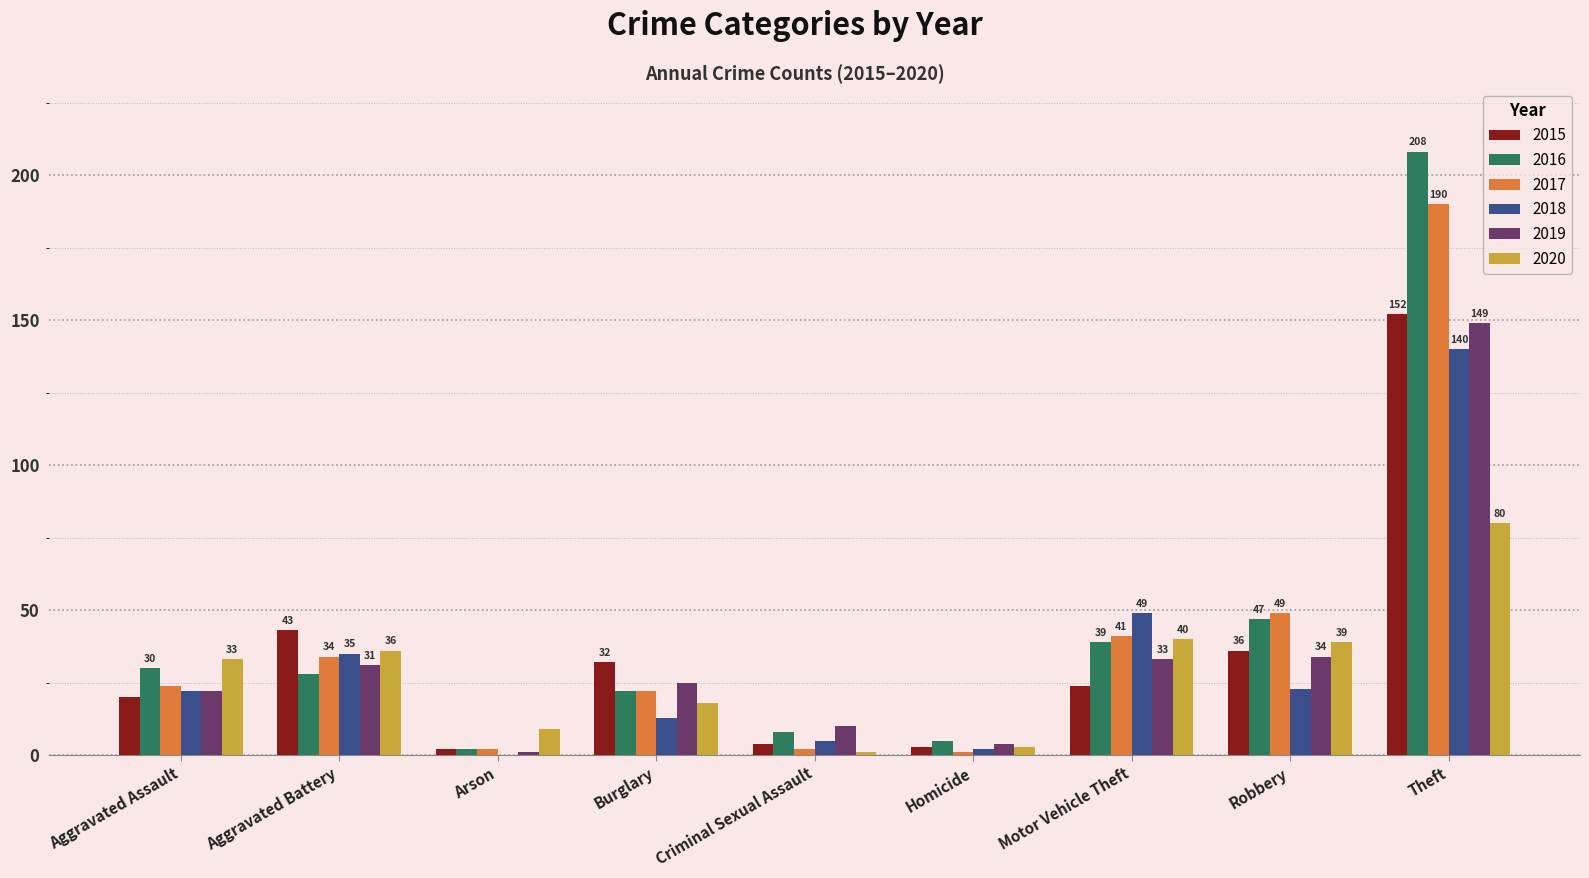

Count the number of categories in the chart.

9